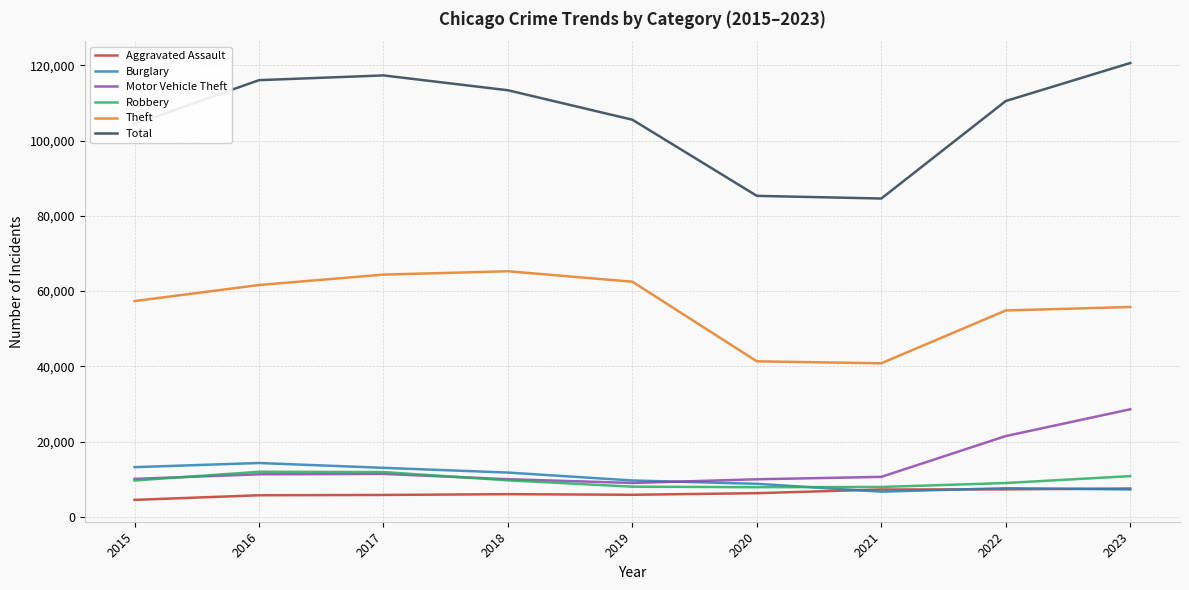

What is the minimum value shown in the chart?

4480